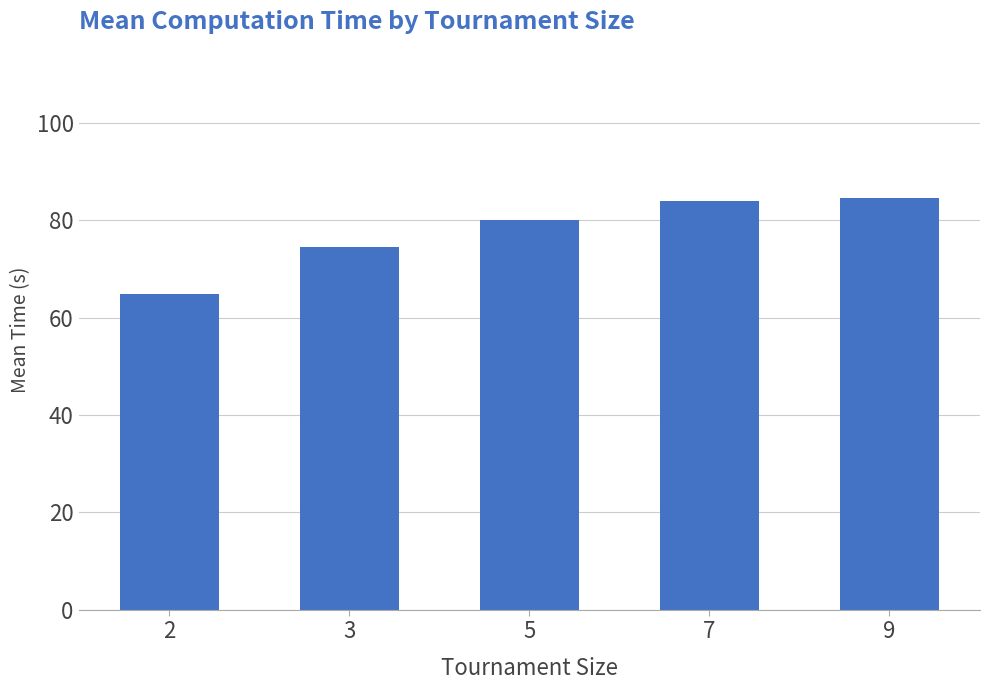

Is it true that the value at 2 is 64.9?

True